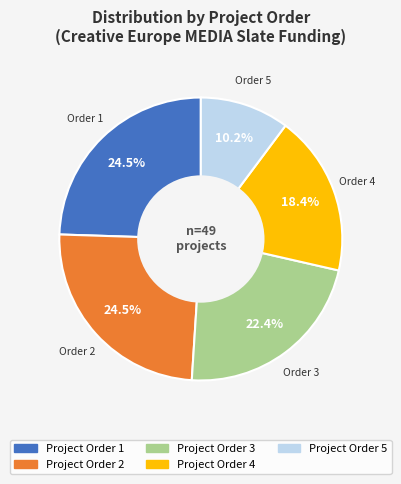

Does any single category account for the majority?

No